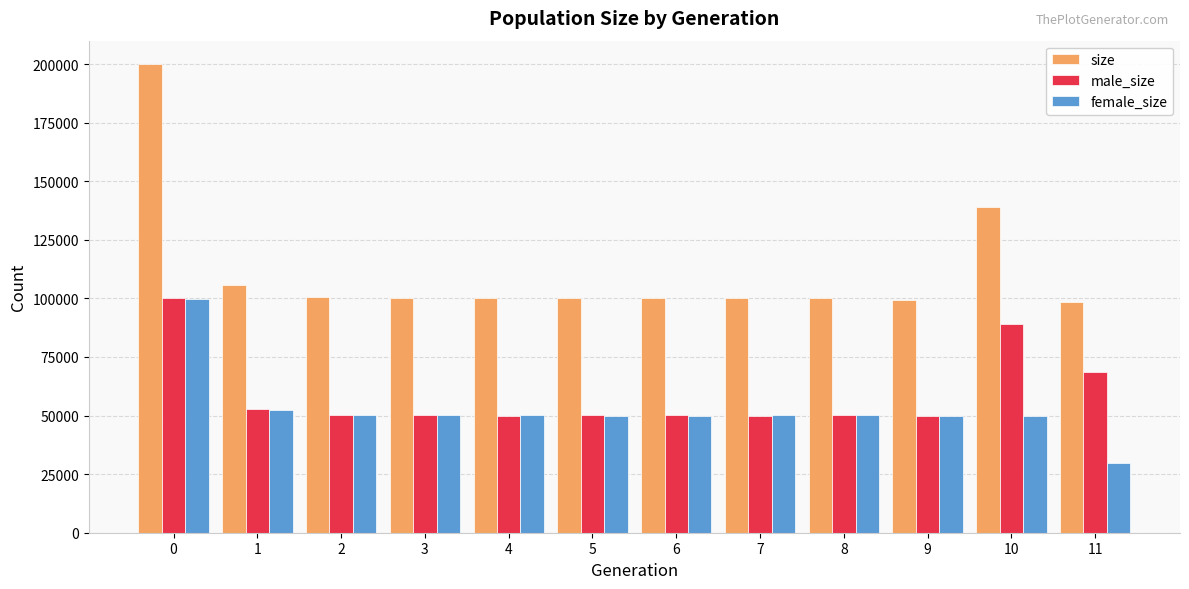

Is the value of size at 4 greater than the value of male_size at 9?

Yes